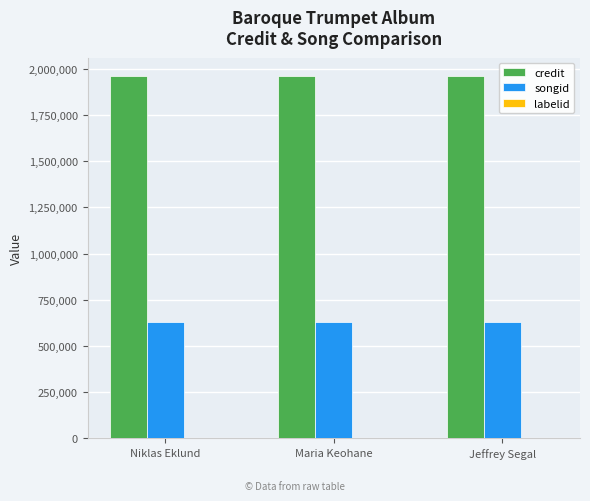

Which series has the largest total across all categories?

credit